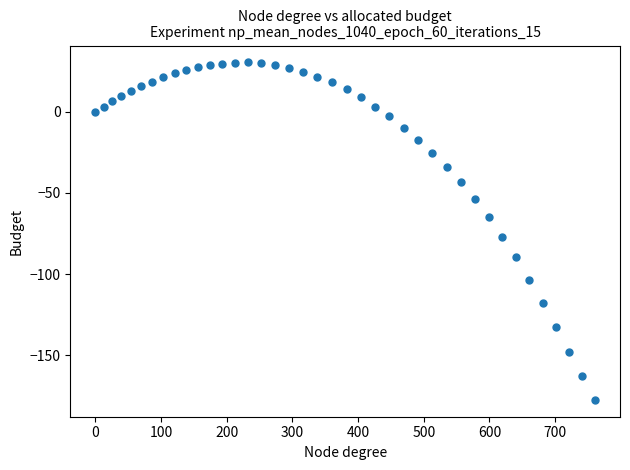

What Y value in the scatter plot is closest to -73?

-77.0